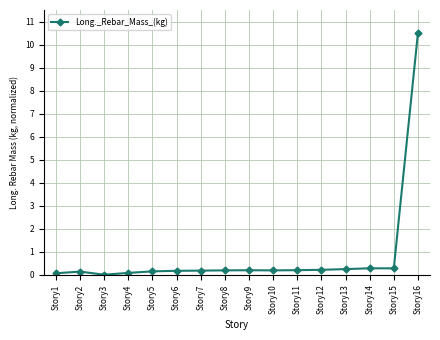

What is the value of the 15th point from the left?

0.3